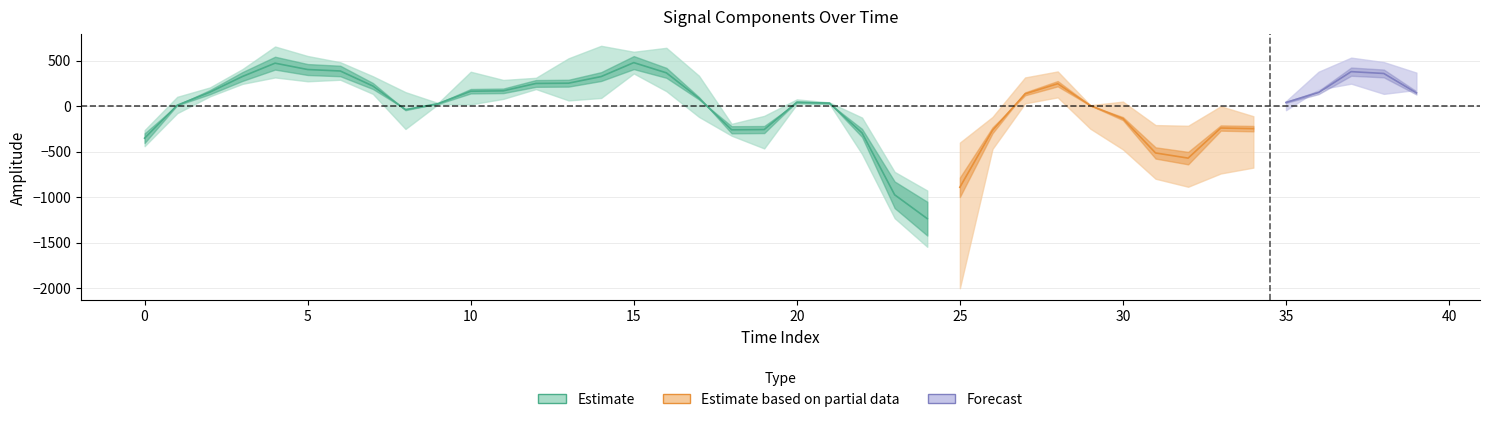

Where does the spline series first go above 58?

2